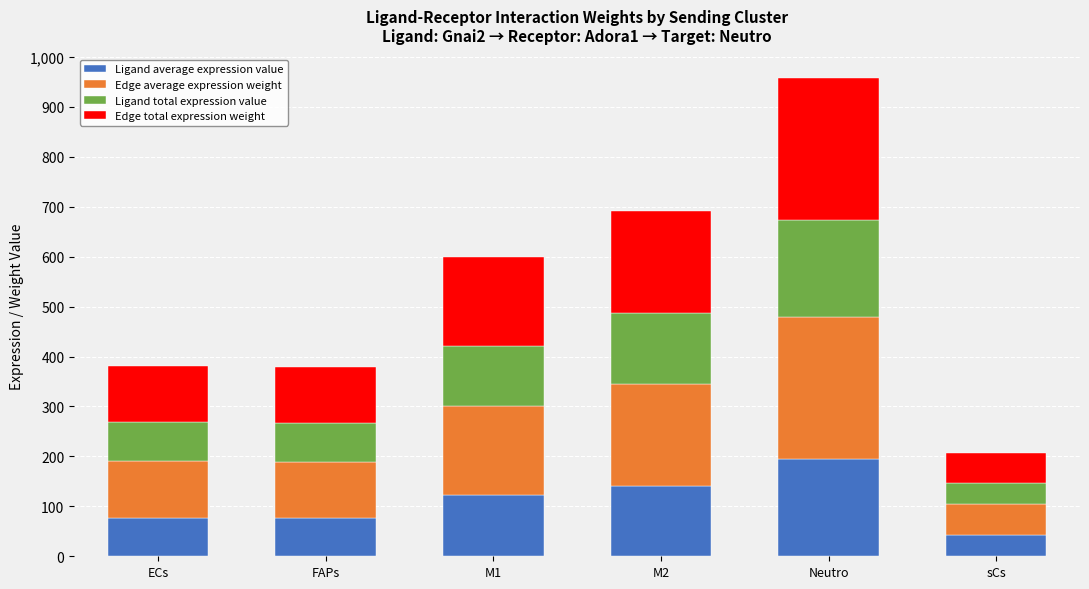

What is the total value across all series at ECs?

381.8